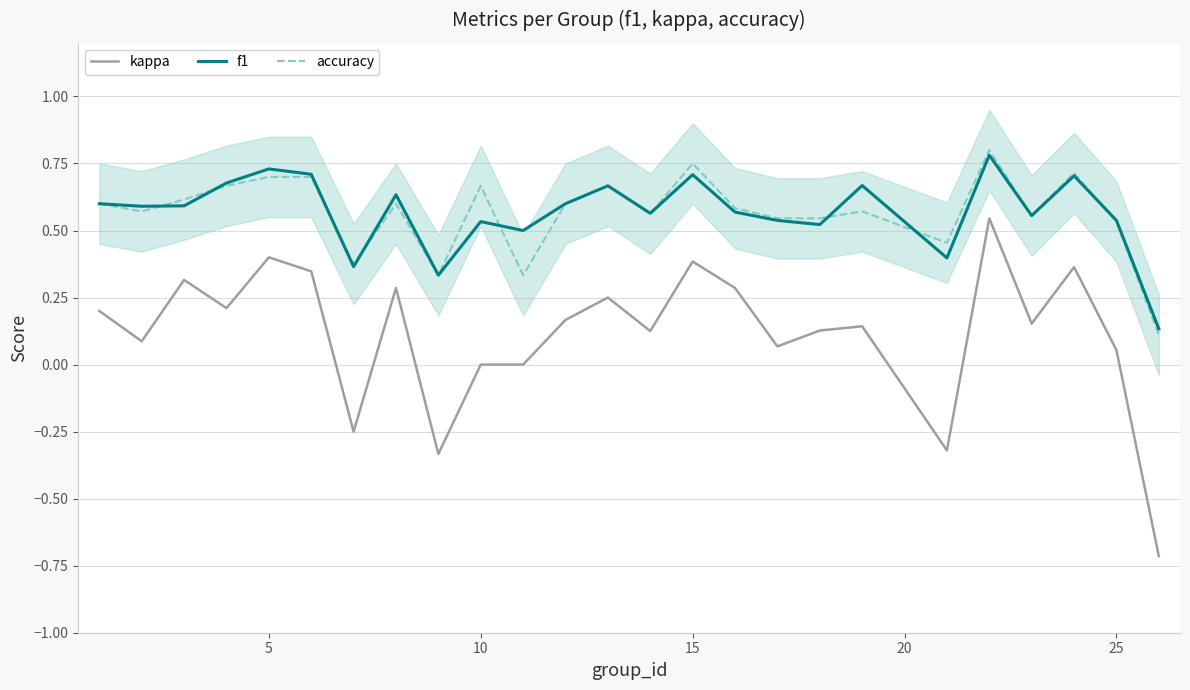

True or false: f1 and kappa intersect in this chart.

False